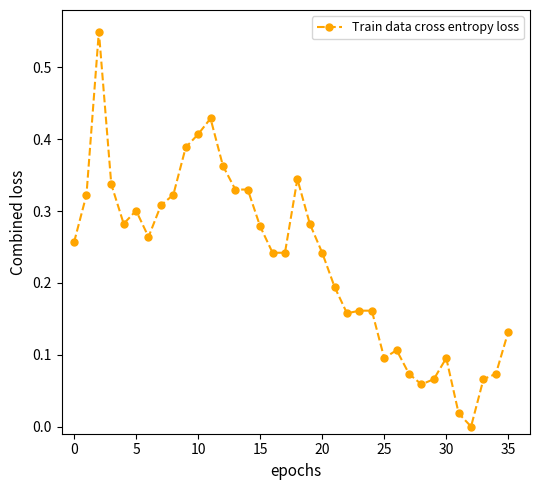

True or false: there are more than 0 points higher than both neighbors.

True